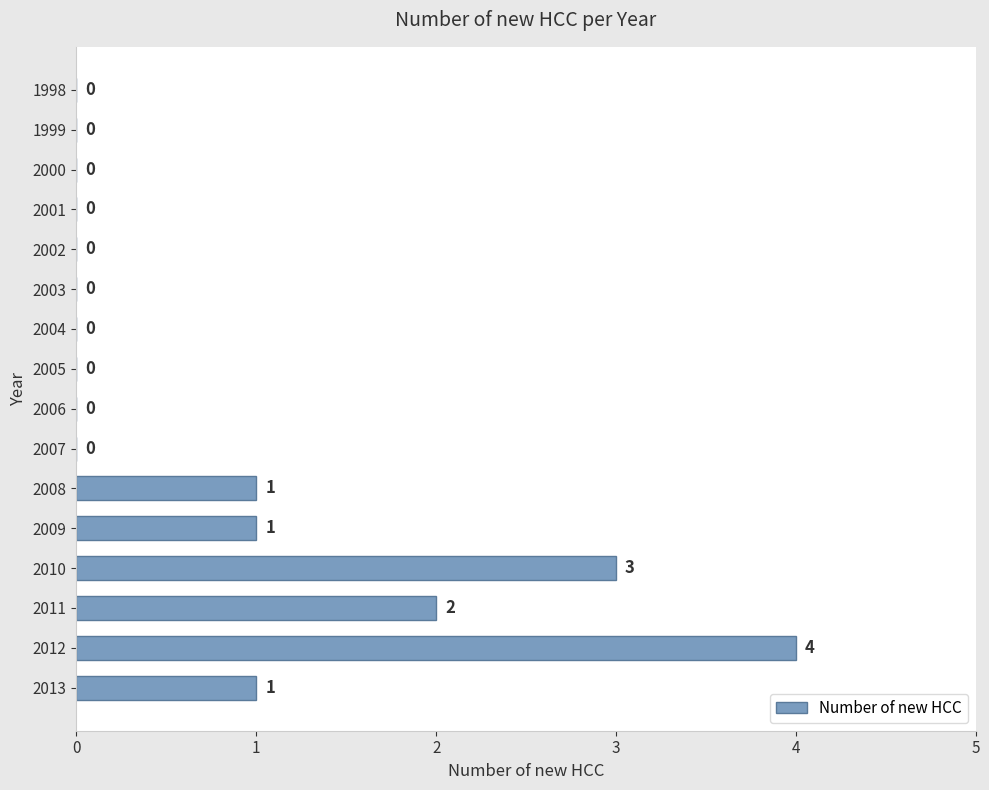

What is the sum of all values?

12